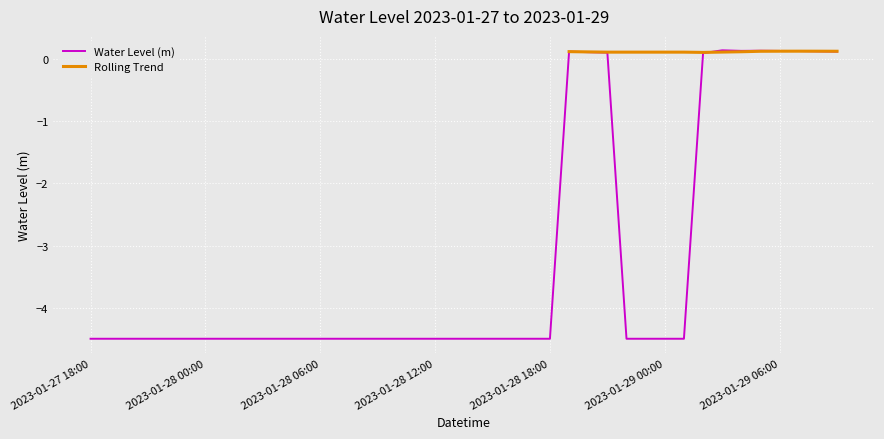

The value of Water Level (m) at 2023-01-28 06:00 is -4.5. True or false?

True